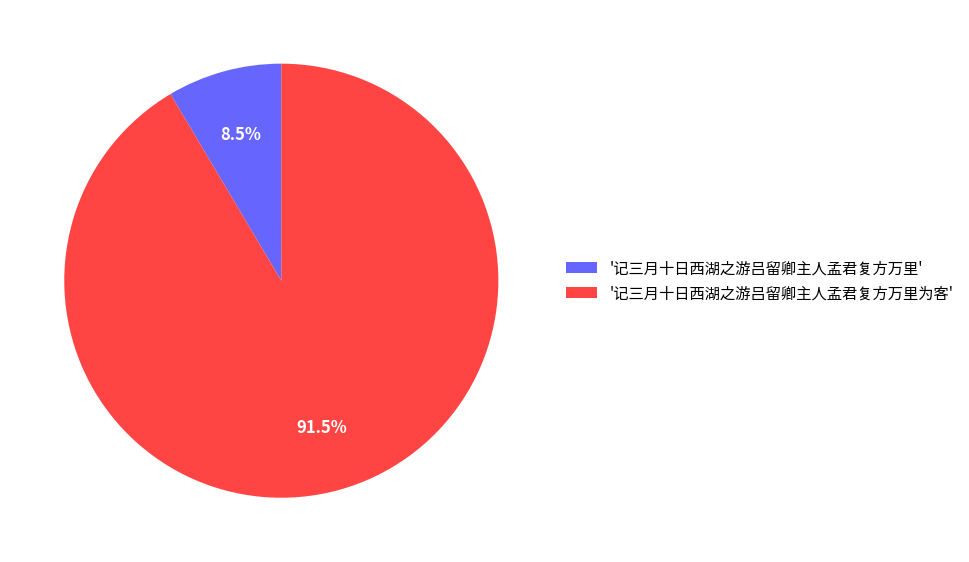

Is there a majority slice in this chart?

Yes